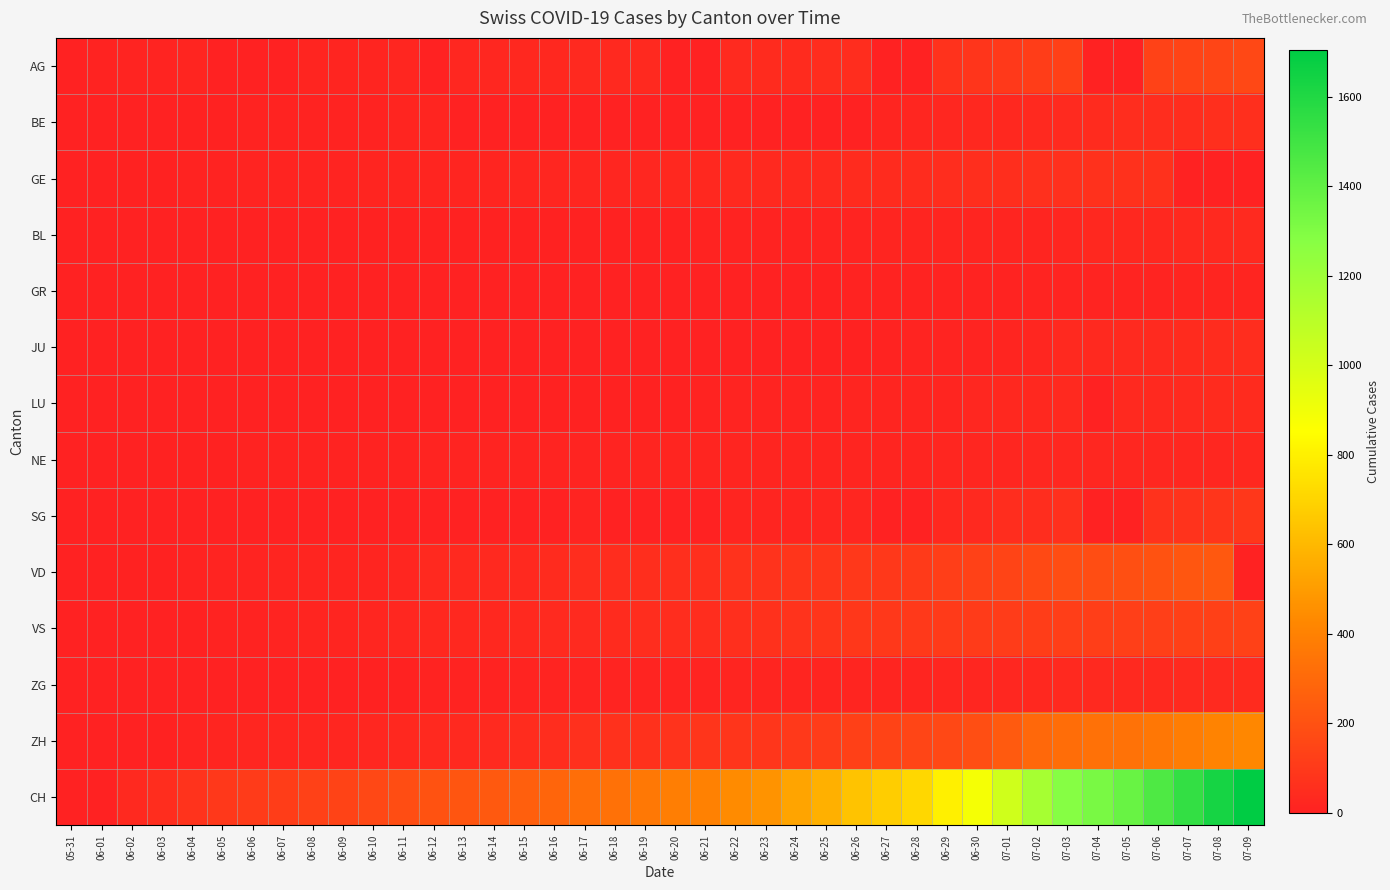

Between 06-02 and 06-07, which series saw the biggest shift?

CH